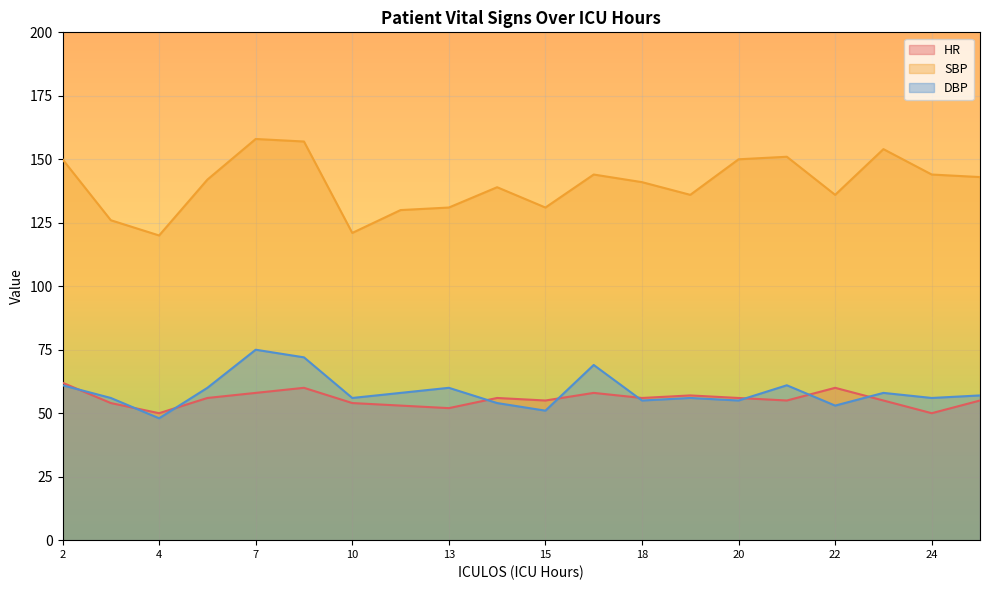

At which category is the sum across all series the highest?

7